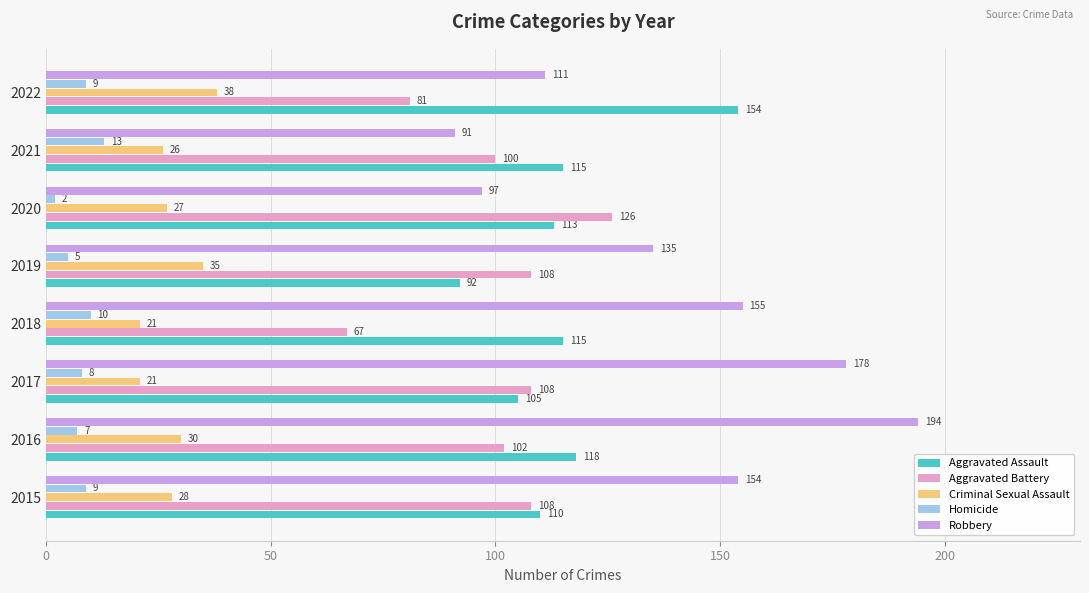

Which series has the largest total across all categories?

Robbery